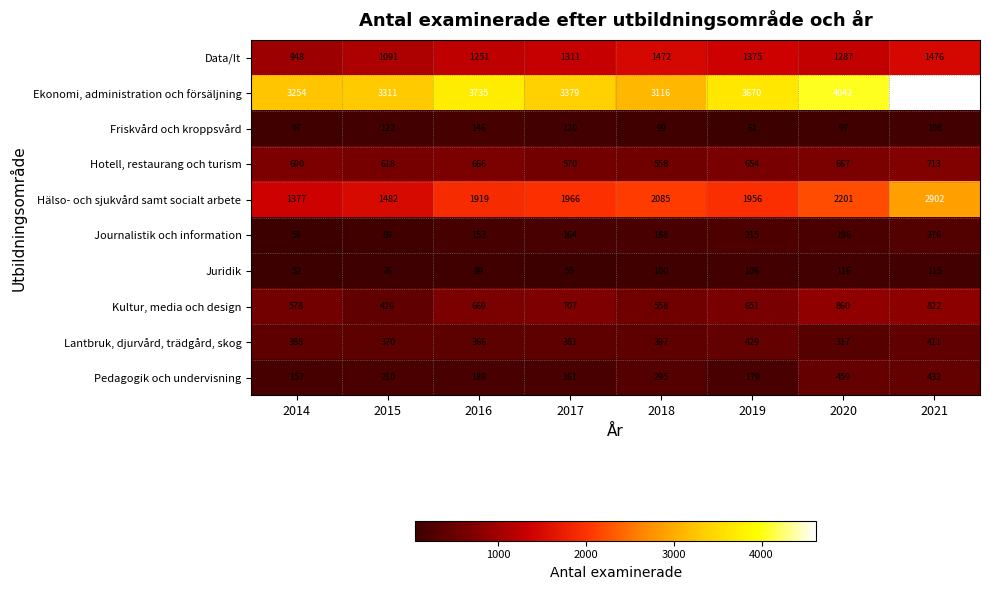

At 2021, list the series in order from largest to smallest.

Ekonomi, administration och försäljning, Hälso- och sjukvård samt socialt arbete, Data/It, Kultur, media och design, Hotell, restaurang och turism, Pedagogik och undervisning, Lantbruk, djurvård, trädgård, skog, Journalistik och information, Juridik, Friskvård och kroppsvård